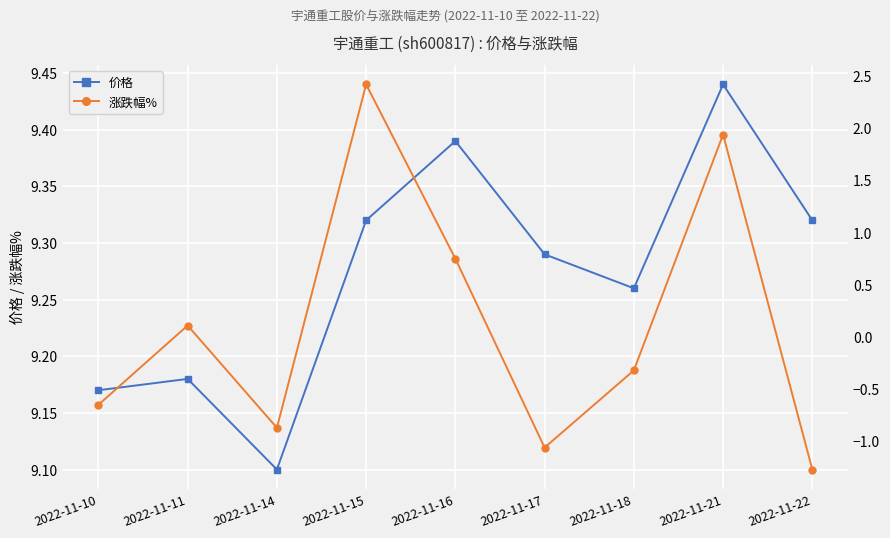

True or false: 价格 has more than 1 points higher than both neighbors.

True